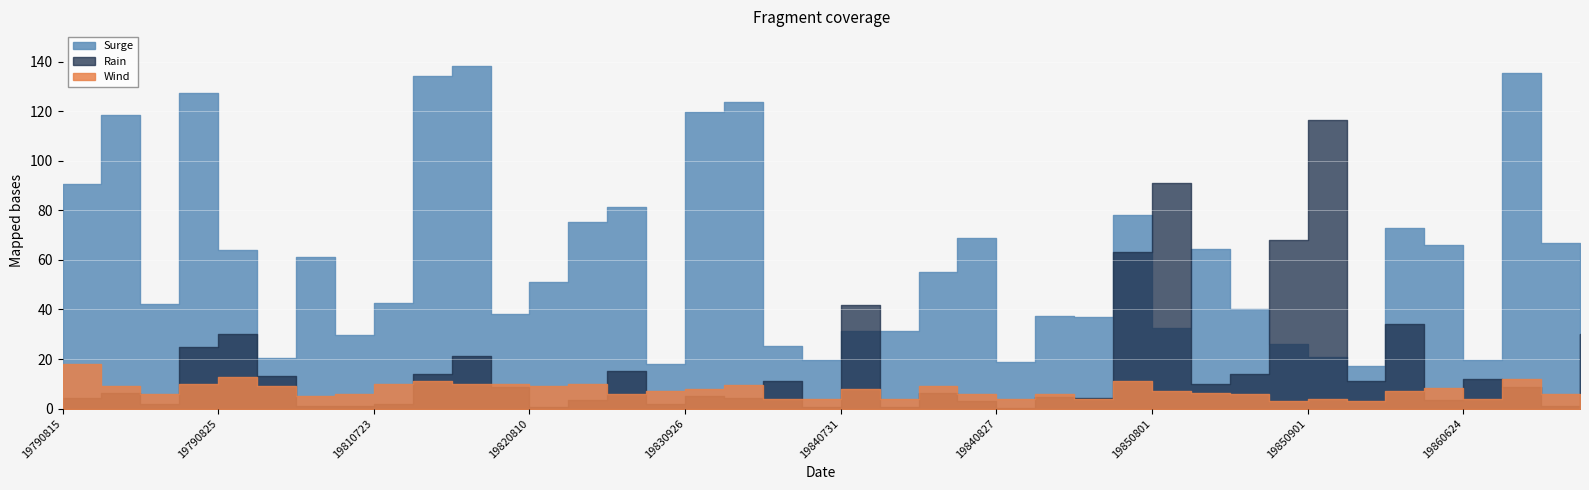

True or false: Surge and Wind intersect in this chart.

False